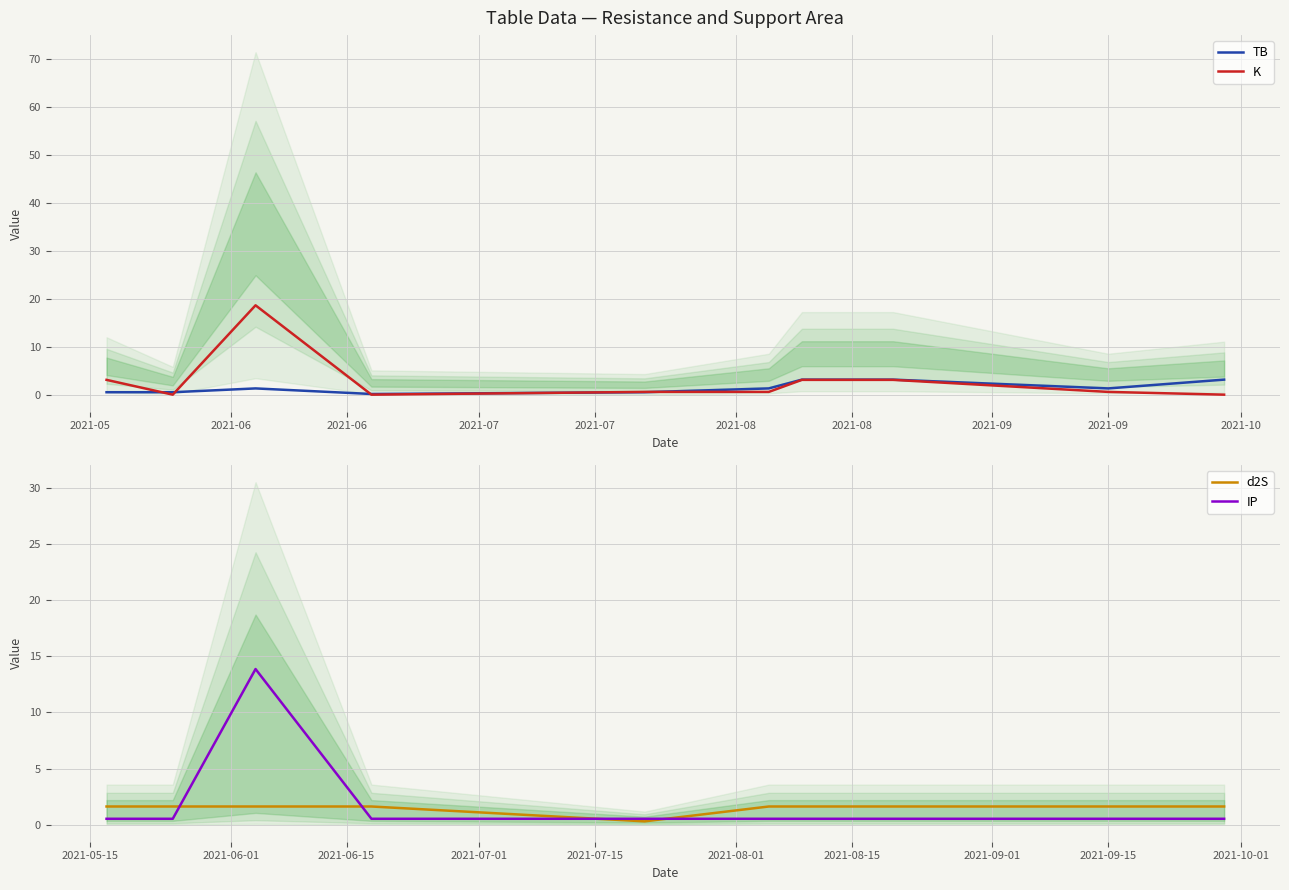

How many lines are shown in the chart?

4